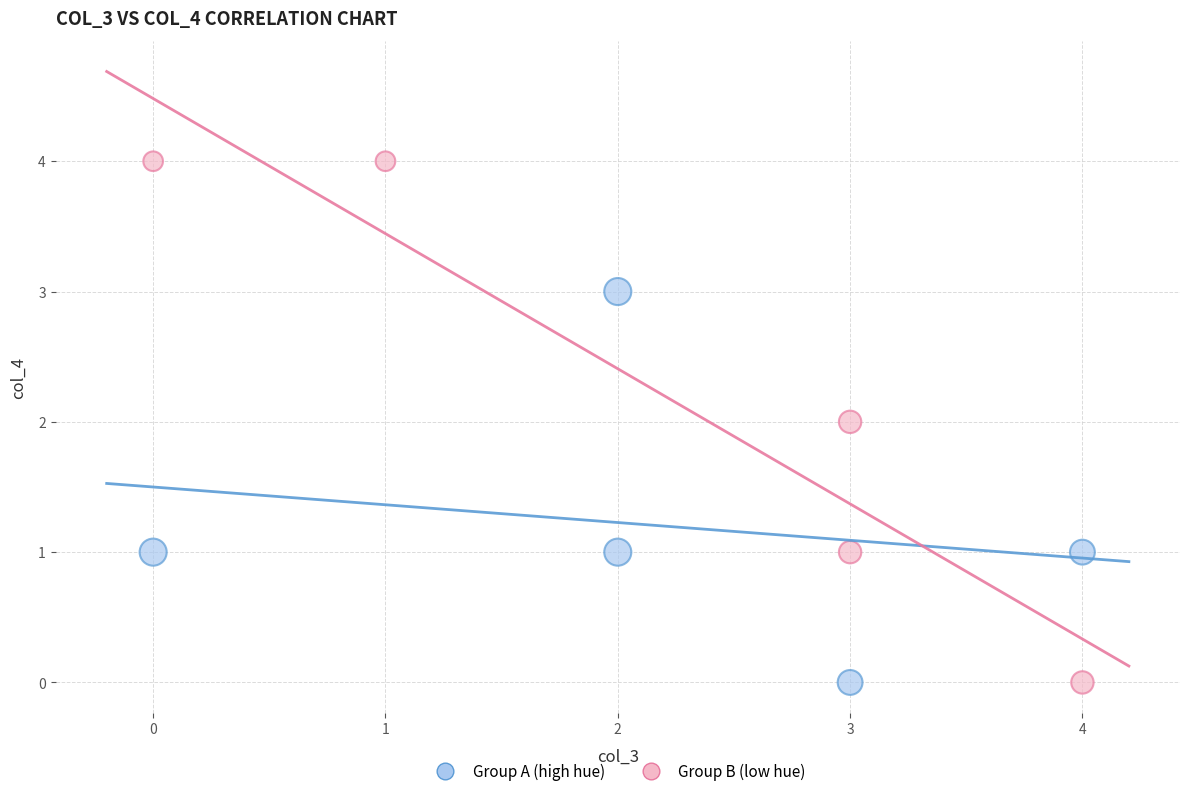

What are all the series names shown in the legend?

Group A (high hue), Group B (low hue)